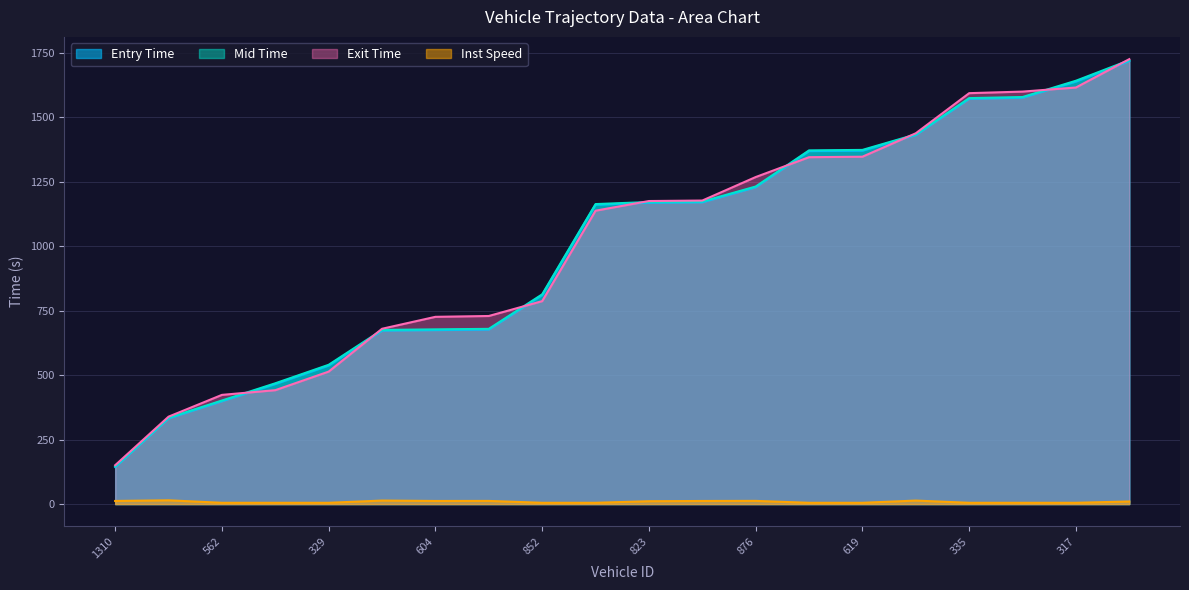

What is the label of the 8th point from the left?

587